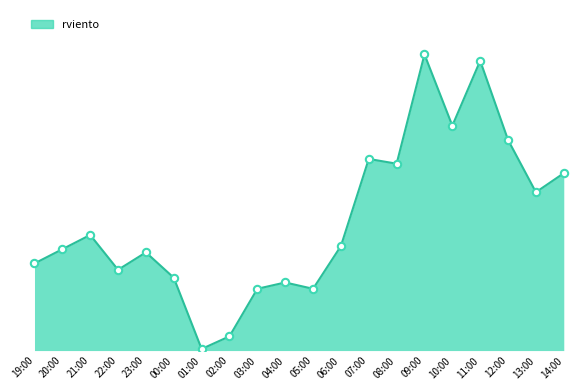

Between 22:00 and 06:00, which is larger?

06:00